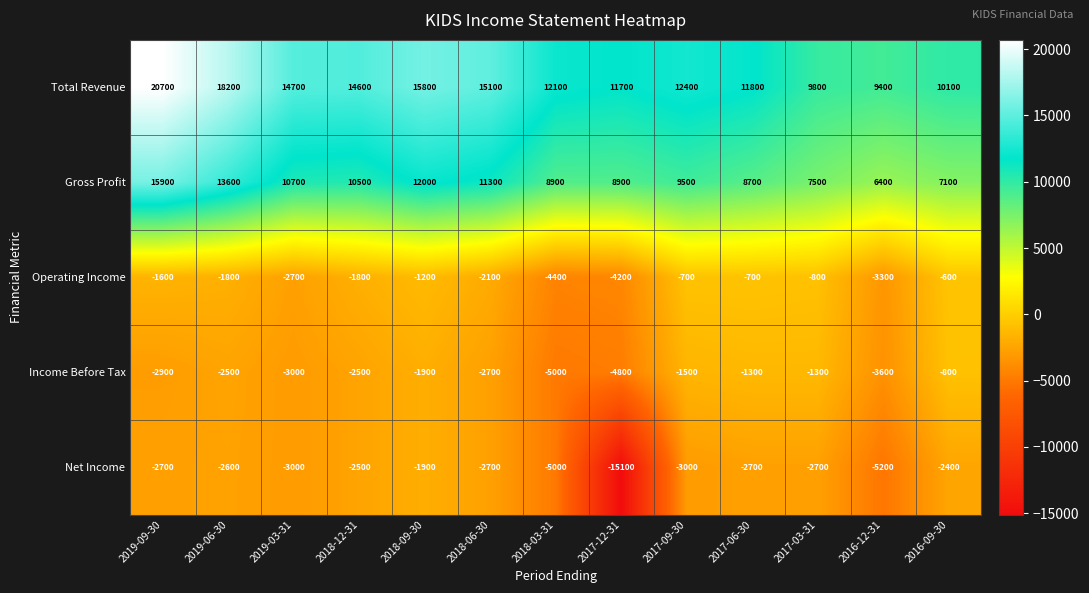

Read the Gross Profit value at 2019-06-30.

13600